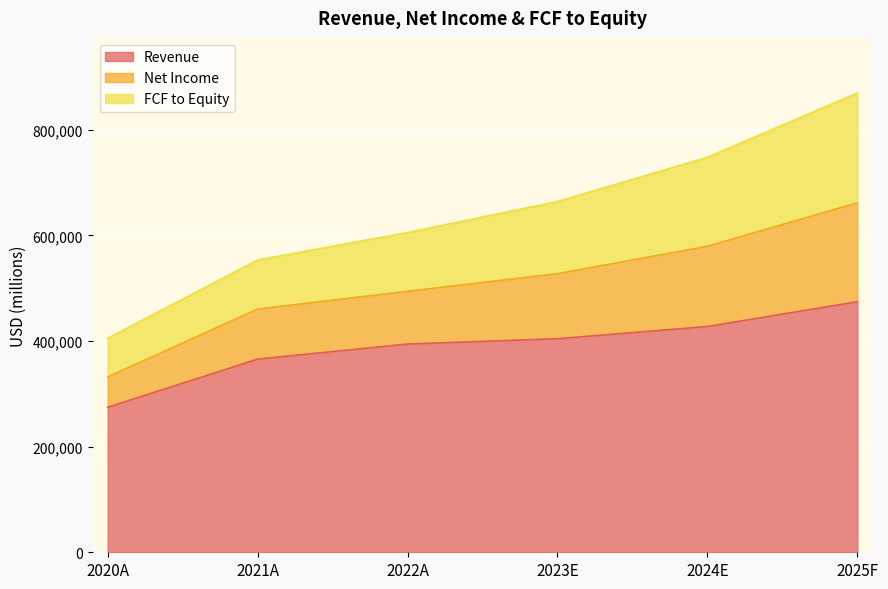

What is the greatest value displayed?

869648.7